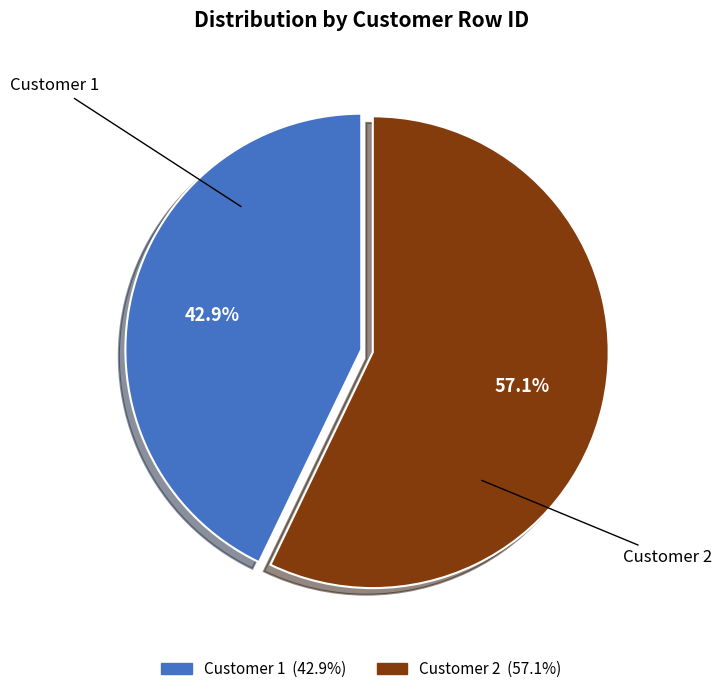

True or false: Customer 1 accounts for 31% of the total.

False